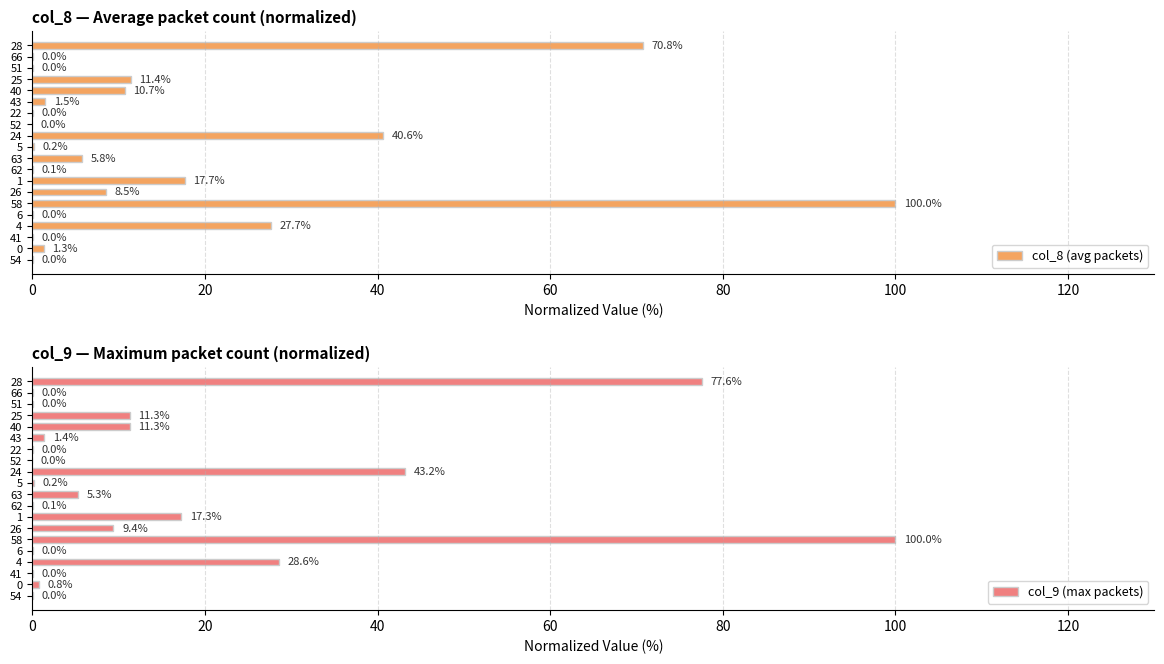

Is it true that col_8 (avg packets) equals 8.5 at 26?

True